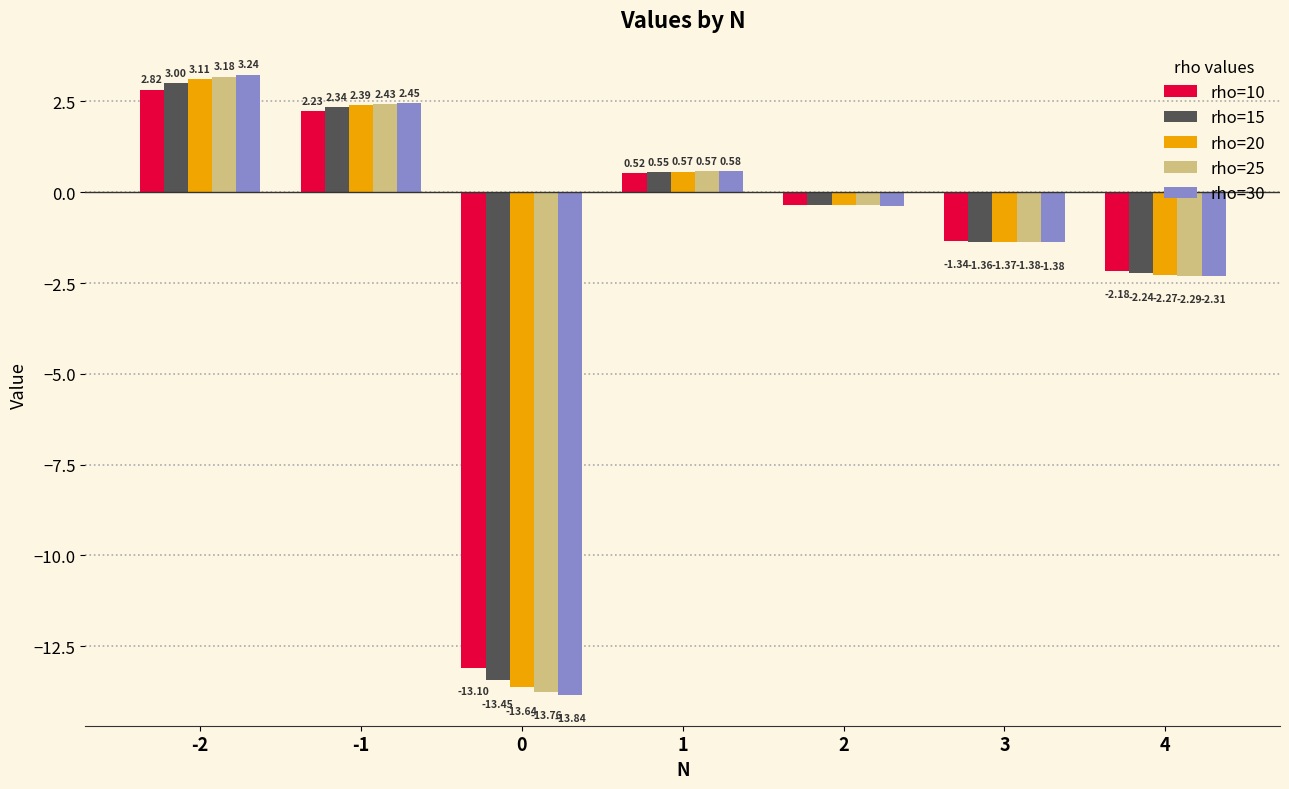

List the labels in order of rho=30 value, largest first.

-2, -1, 1, 2, 3, 4, 0